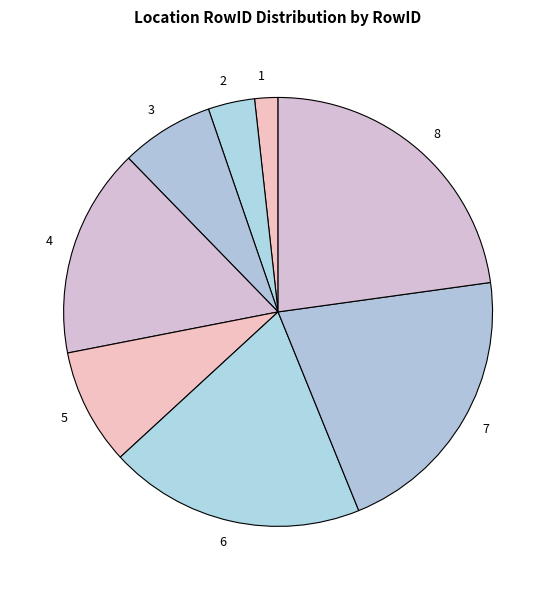

How many slices are in this pie chart?

8